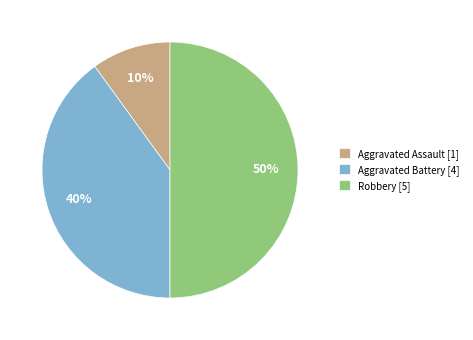

Is it true that Robbery is 50% of the pie?

True